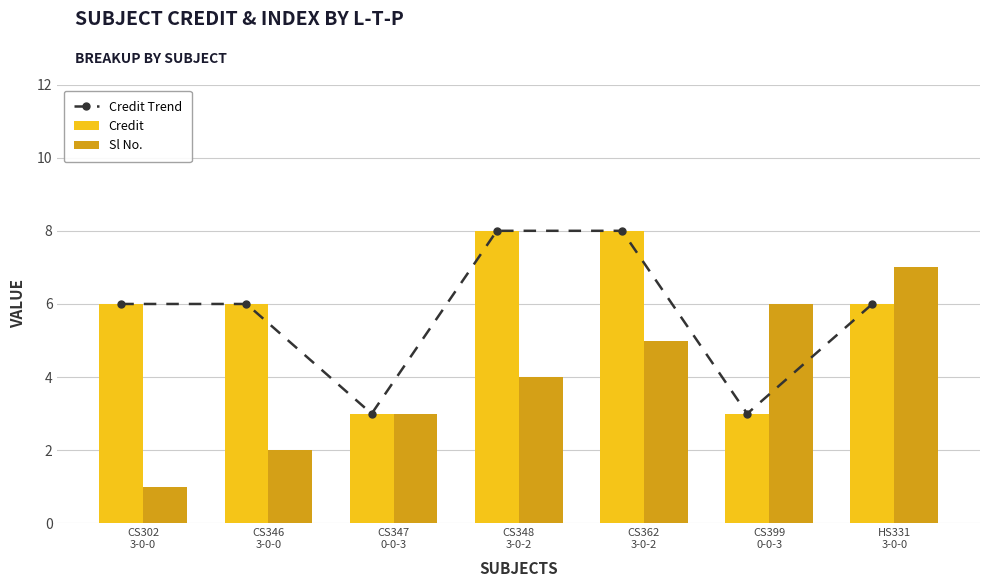

What is the label of the 3rd bar from the right?

CS362
3-0-2